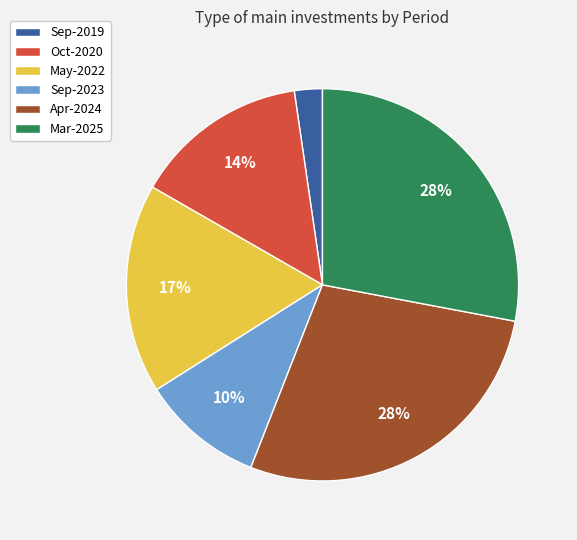

Is there a majority slice in this chart?

No